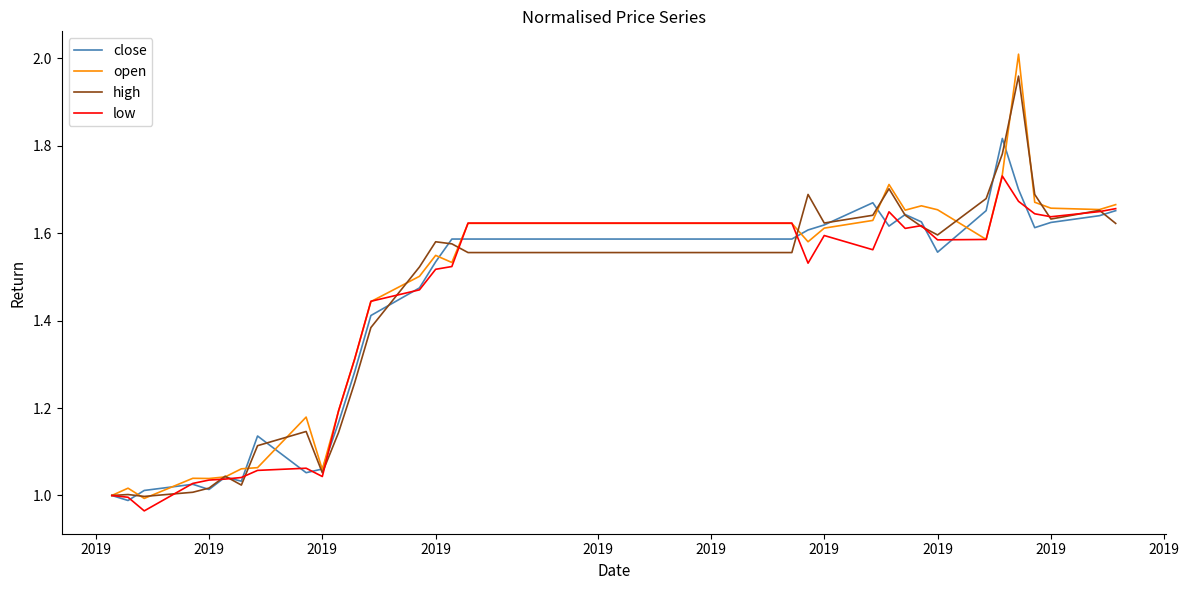

List the series in order of their peak value, highest first.

open, high, close, low